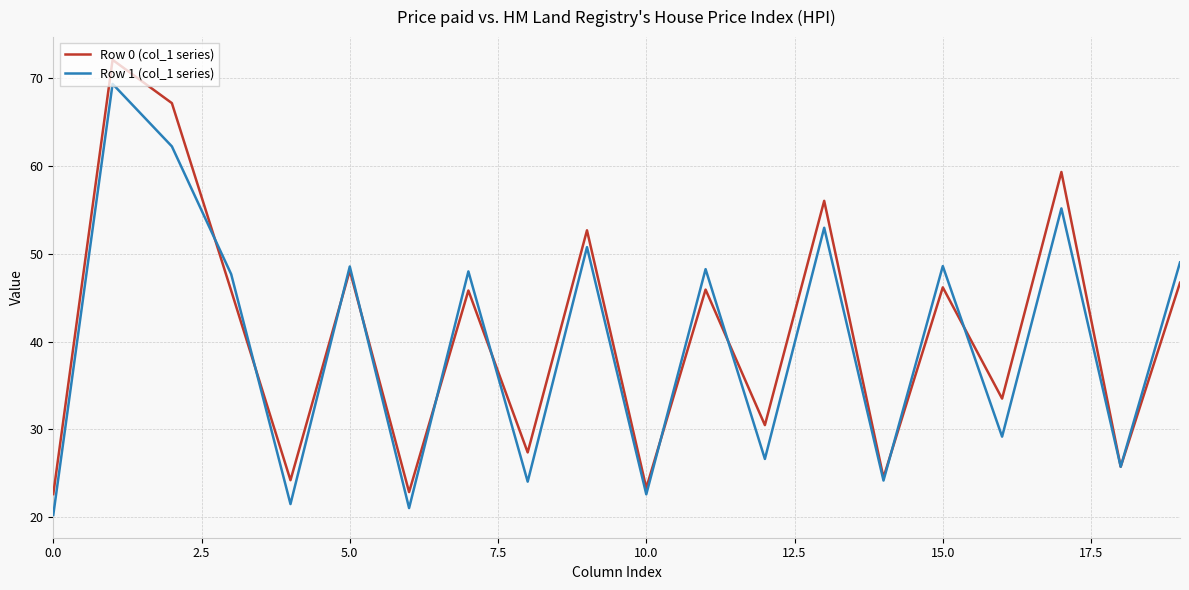

After their last crossing, which series has the higher values: Row 0 (col_1 series) or Row 1 (col_1 series)?

Row 1 (col_1 series)